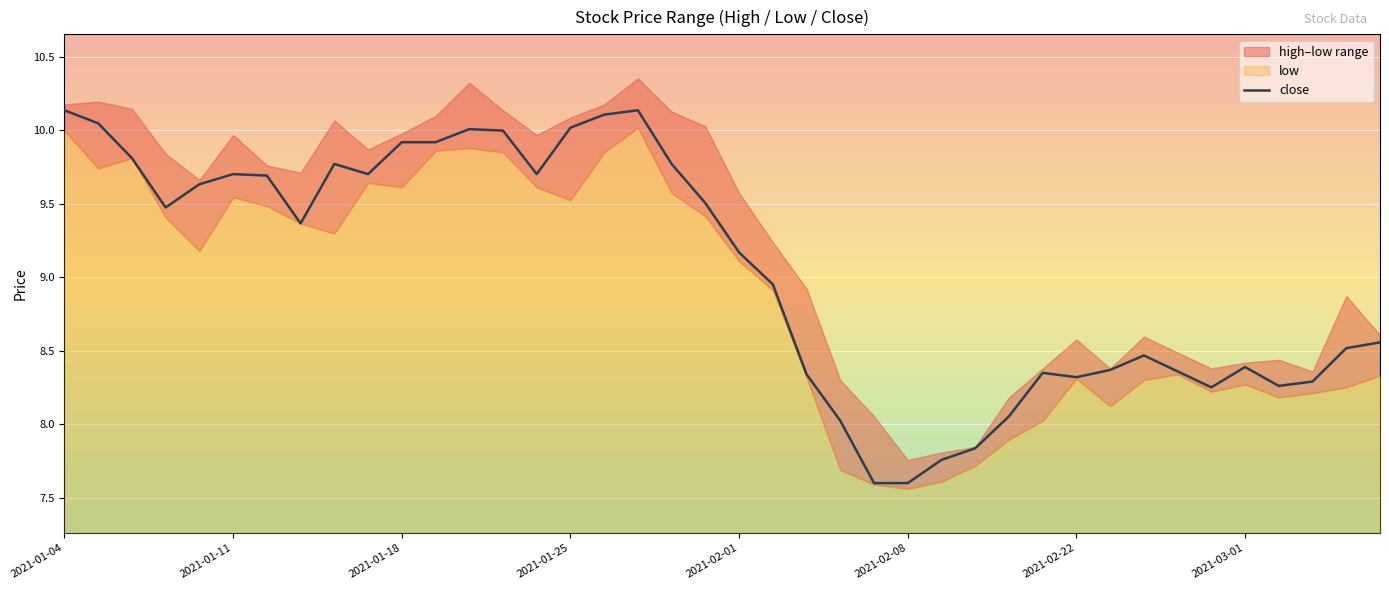

The close series shows 2.7 at 2021-02-08. True or false?

False